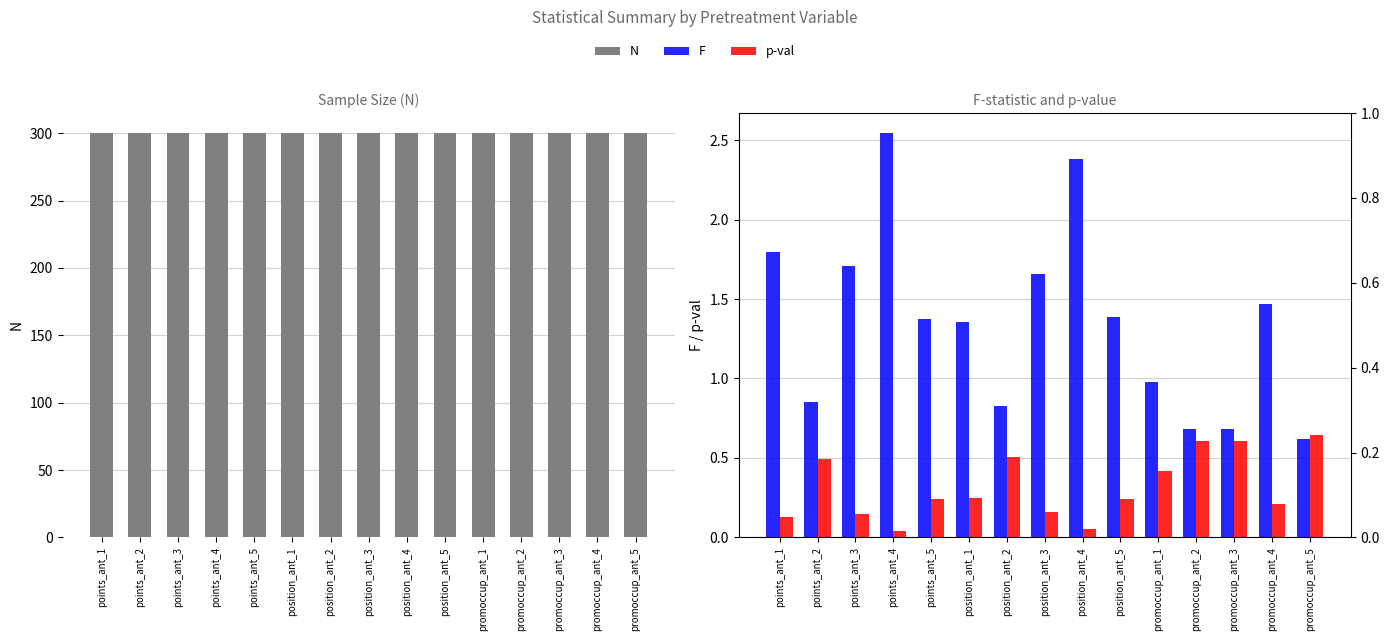

What is the average value of the F series?

1.4